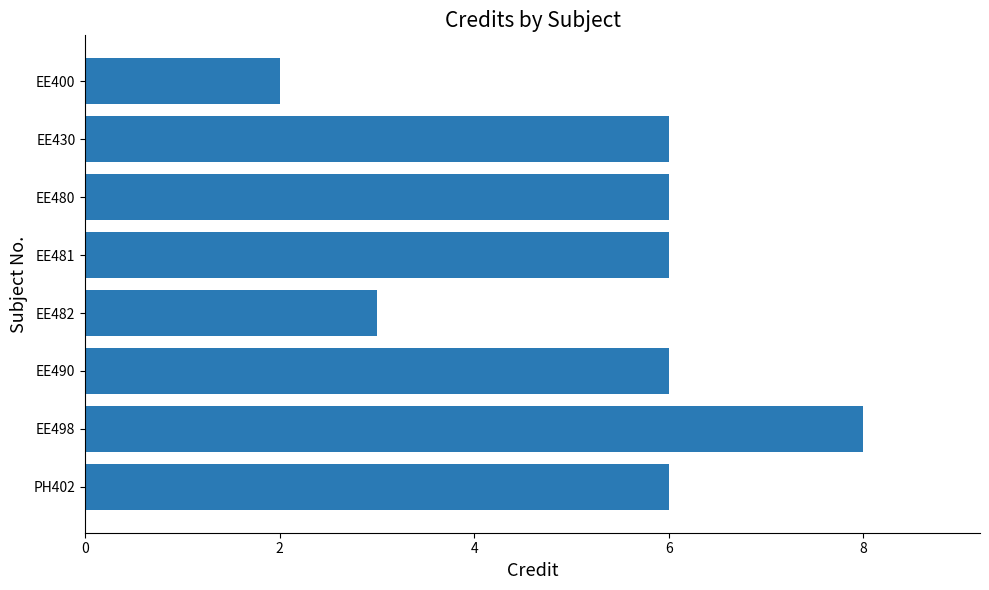

Reading top to bottom, transcribe all the data shown in this chart.

2	6	6	6	3	6	8	6